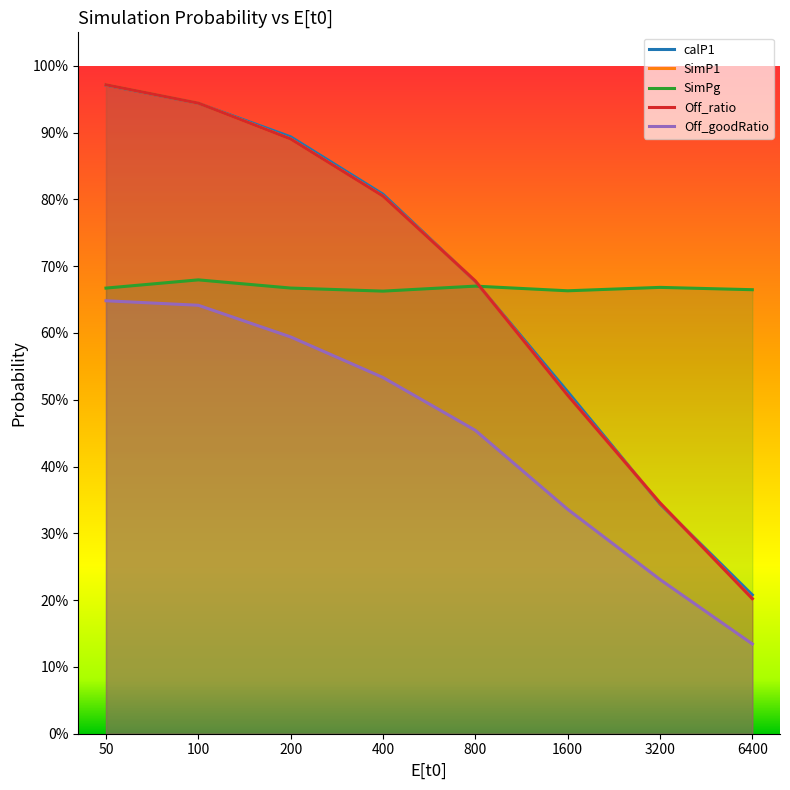

What is the average value of the Off_goodRatio series?

0.4